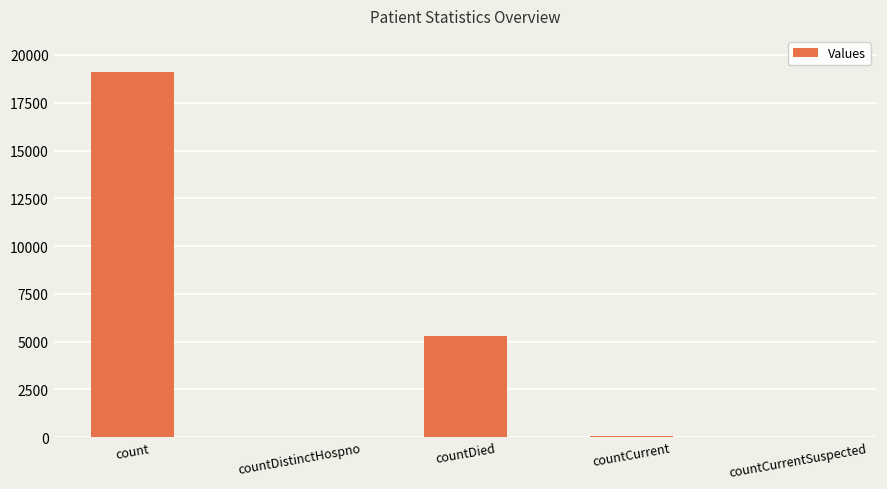

Count the number of data series in this chart.

1